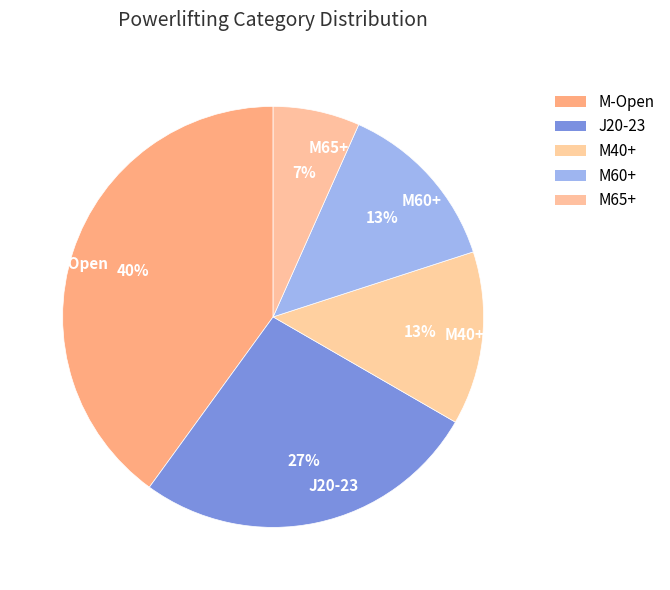

What percentage is the M60+ slice, to the nearest percent?

13%